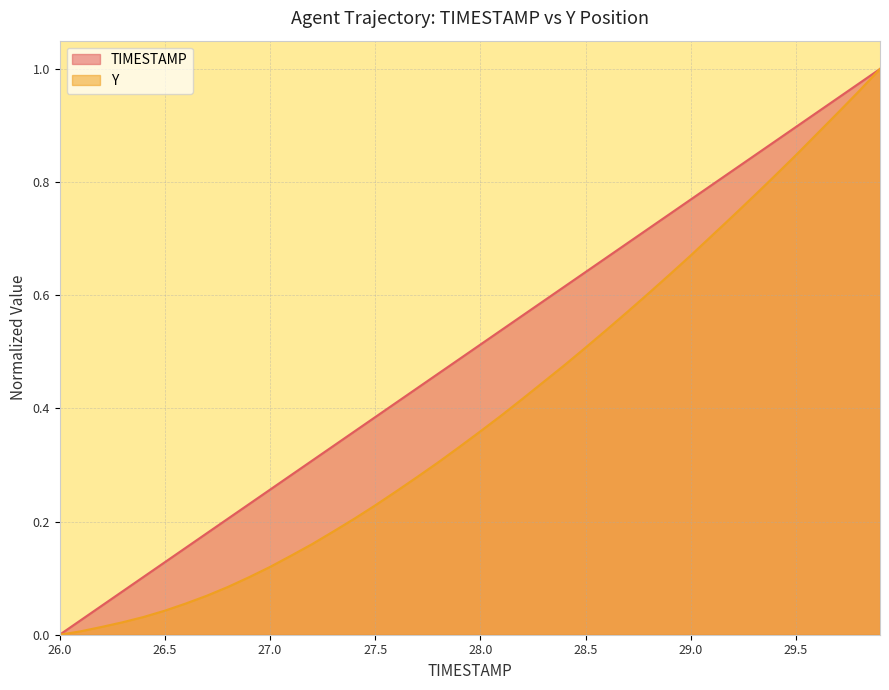

At how many categories does at least one series exceed 0?

39